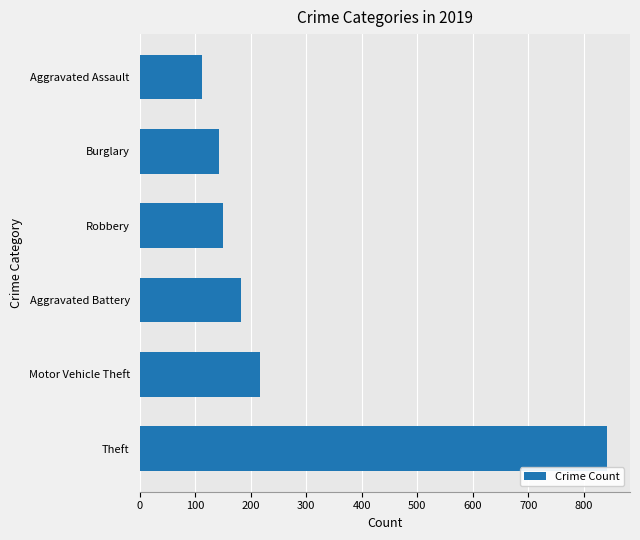

What is the greatest value displayed?

841